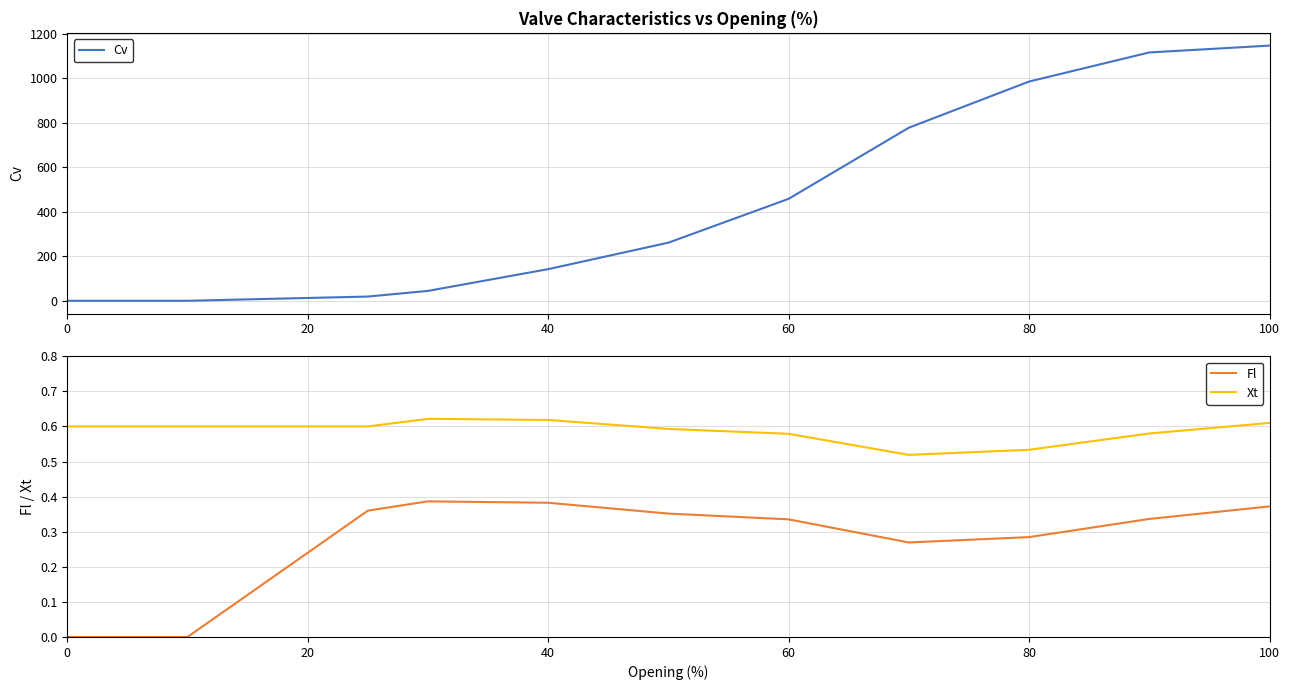

Reading left to right, list all the values displayed in this chart.

Cv: 0.0	0.0	19.0	44.4	142.1	260.9	457.8	777.1	984.4	1115.0	1145.8
Fl: 0.0	0.0	0.4	0.4	0.4	0.4	0.3	0.3	0.3	0.3	0.4
Xt: 0.6	0.6	0.6	0.6	0.6	0.6	0.6	0.5	0.5	0.6	0.6